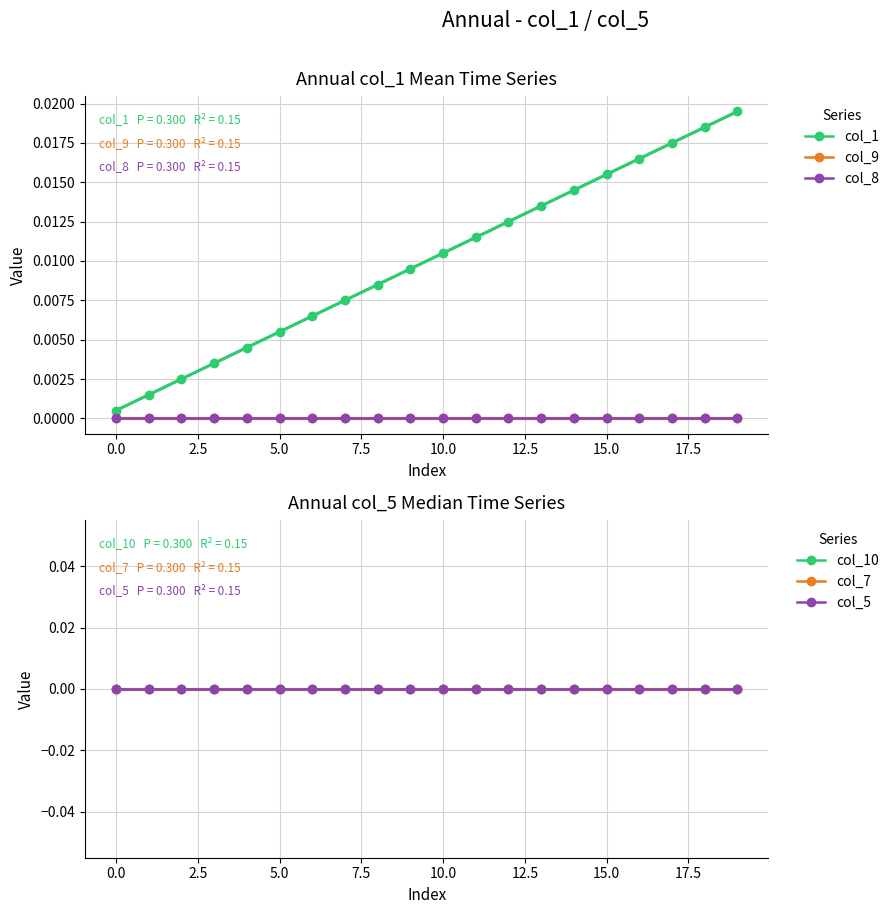

What are all the series names shown in the legend?

col_1, col_9, col_8, col_10, col_7, col_5